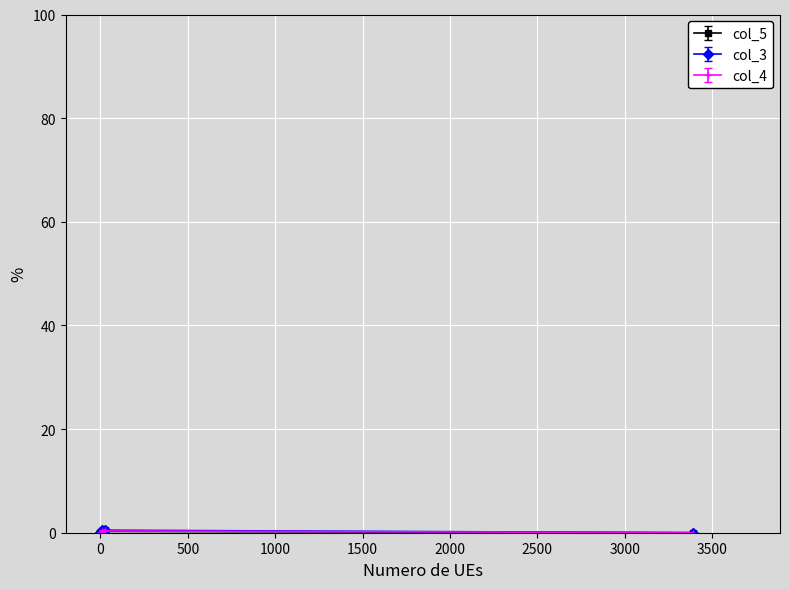

Which series changed the most between 0 and 9?

col_3